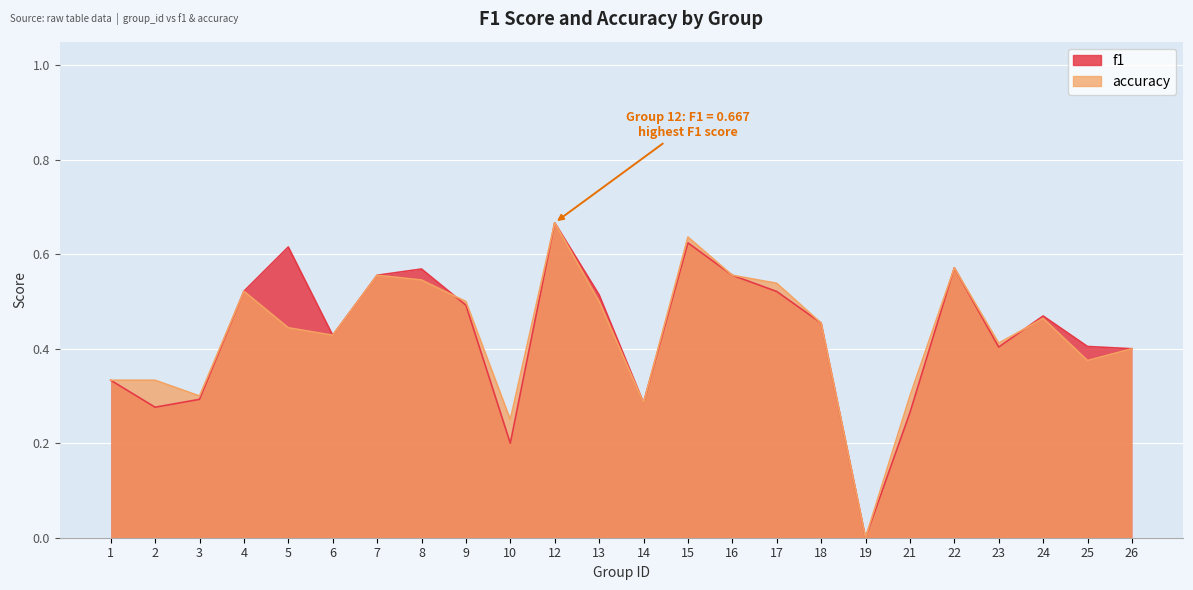

How many intersections are there between accuracy and f1?

2